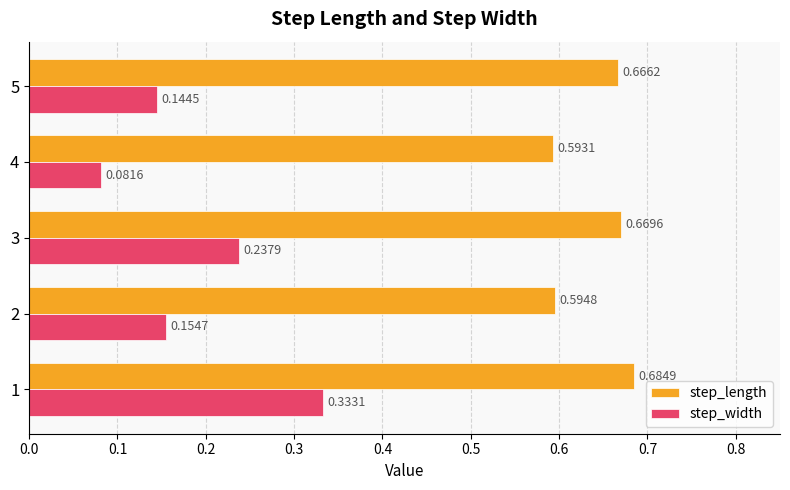

Rank the series by their maximum value, from highest to lowest.

step_length, step_width